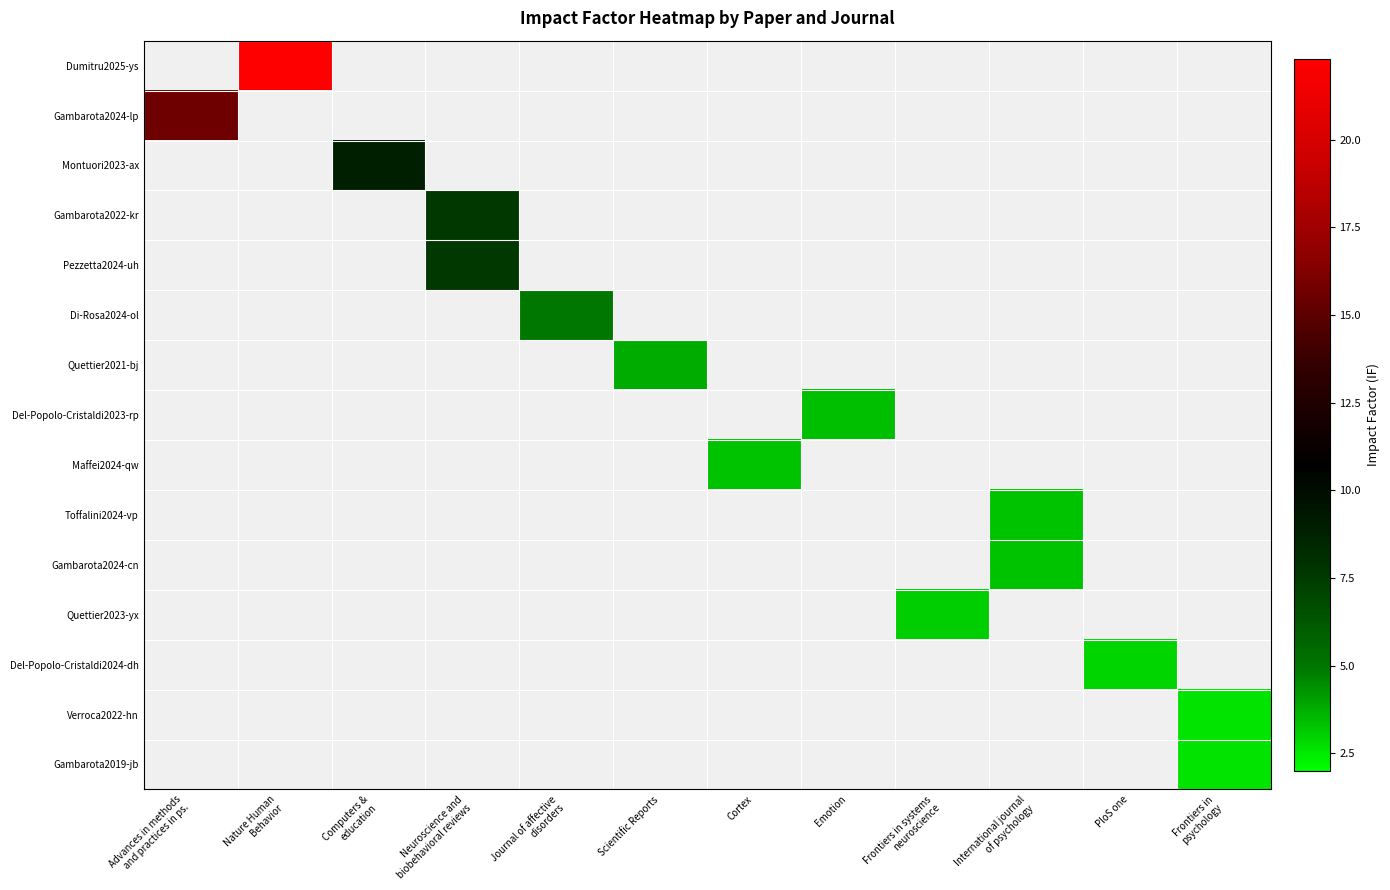

Is the value of Pezzetta2024-uh at Nature Human Behavior greater than the value of Gambarota2024-cn at International journal of psychology?

No